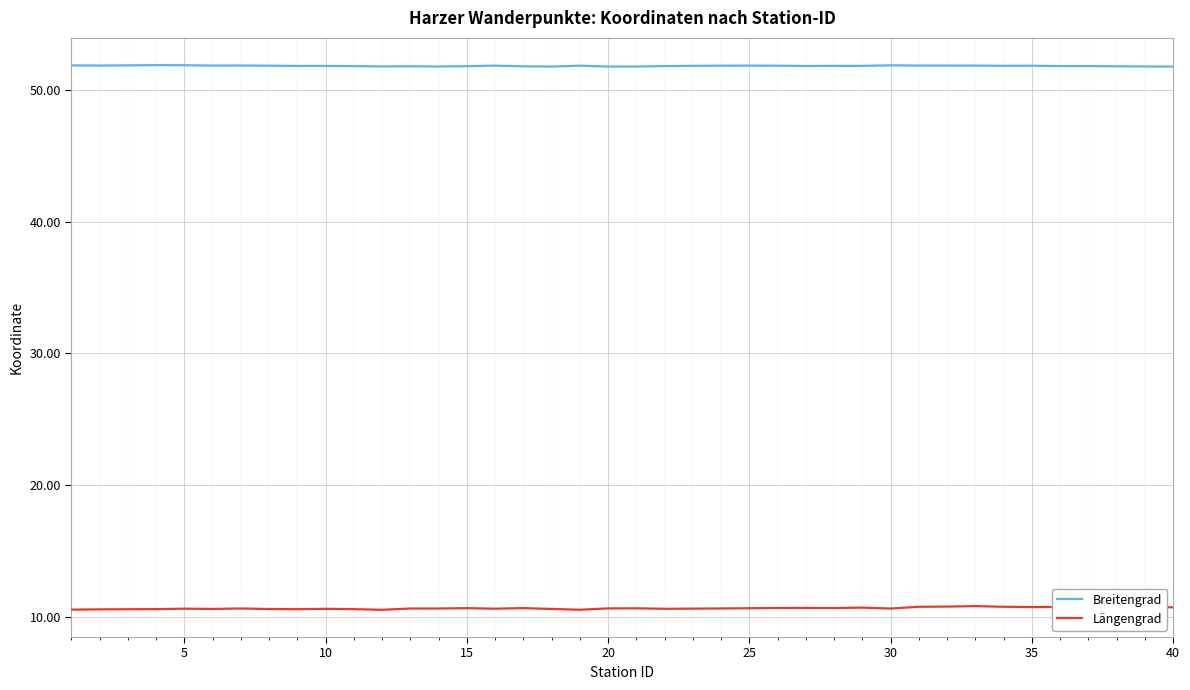

True or false: Längengrad and Breitengrad cross at least once.

False